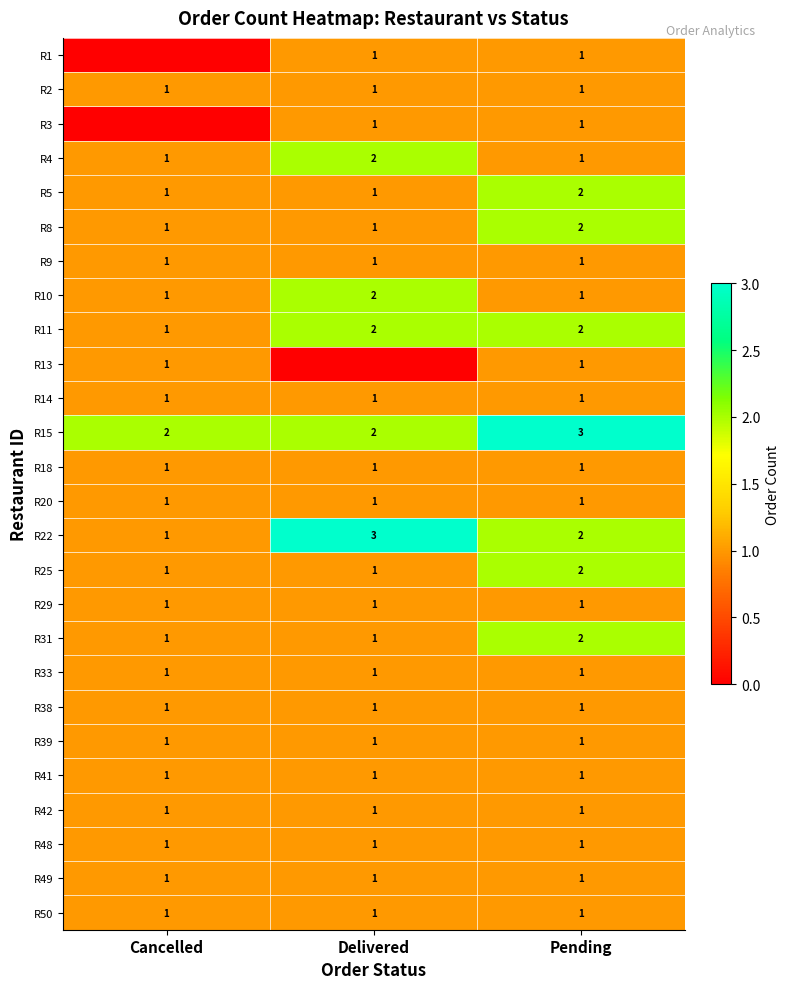

What is the sum of all R22 values?

6